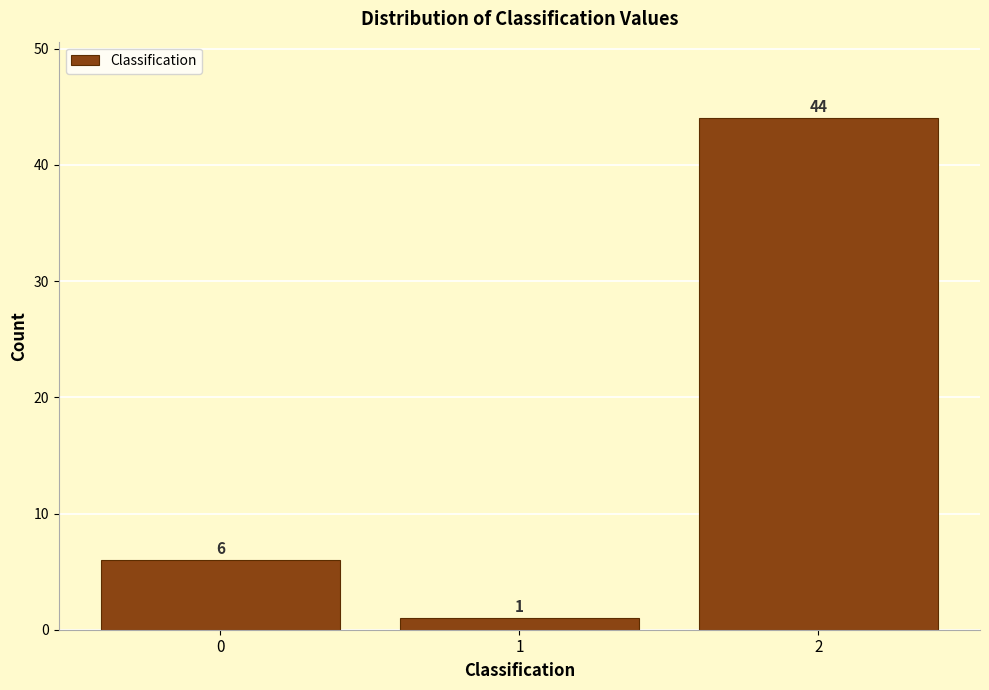

Reading left to right, list all the values displayed in this chart.

0=6	1=1	2=44